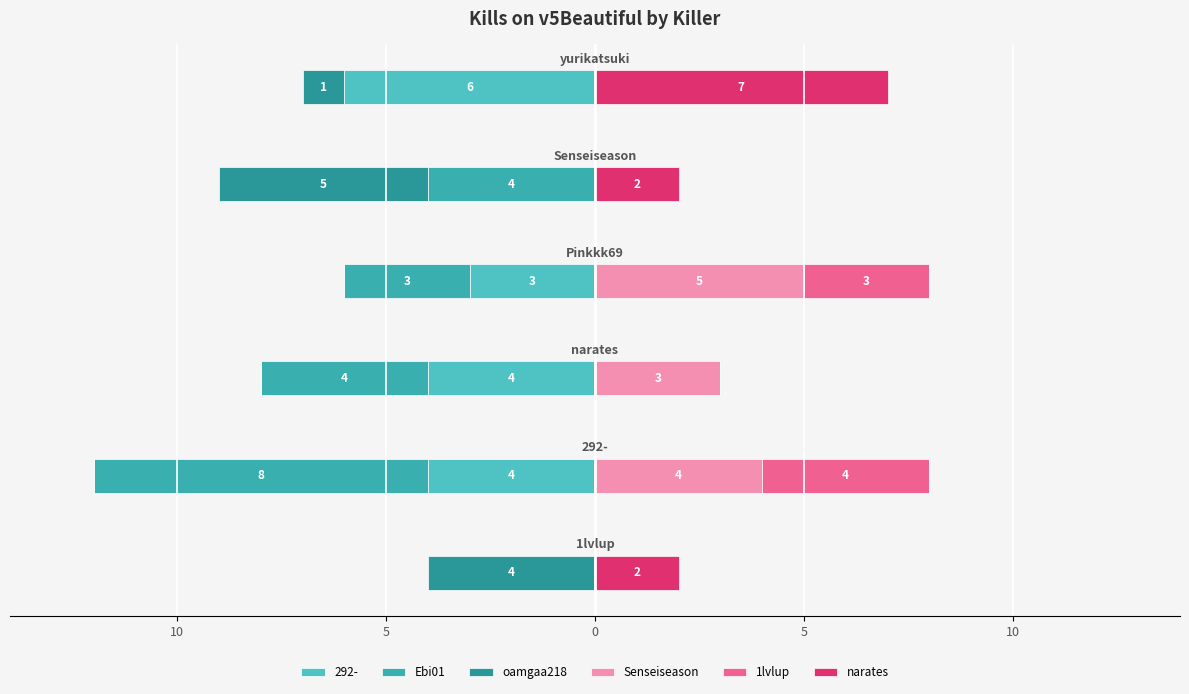

Is the value of narates at 5 greater than the value of Ebi01 at 10?

Yes